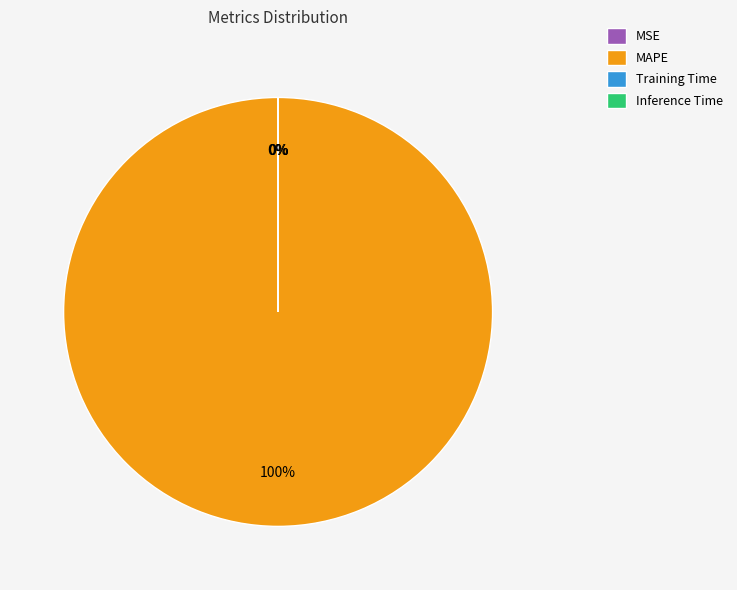

Does any single category account for the majority?

Yes